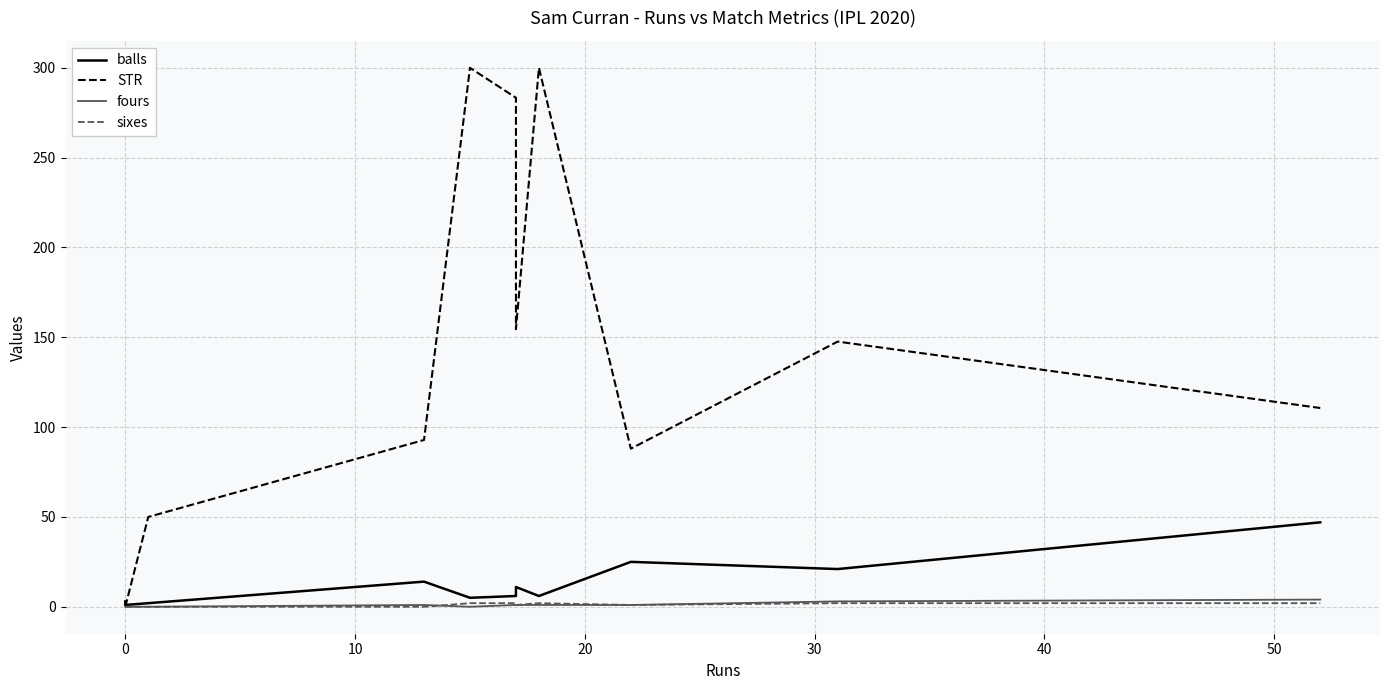

What is the difference between the maximum and minimum values in the sixes series?

2.0